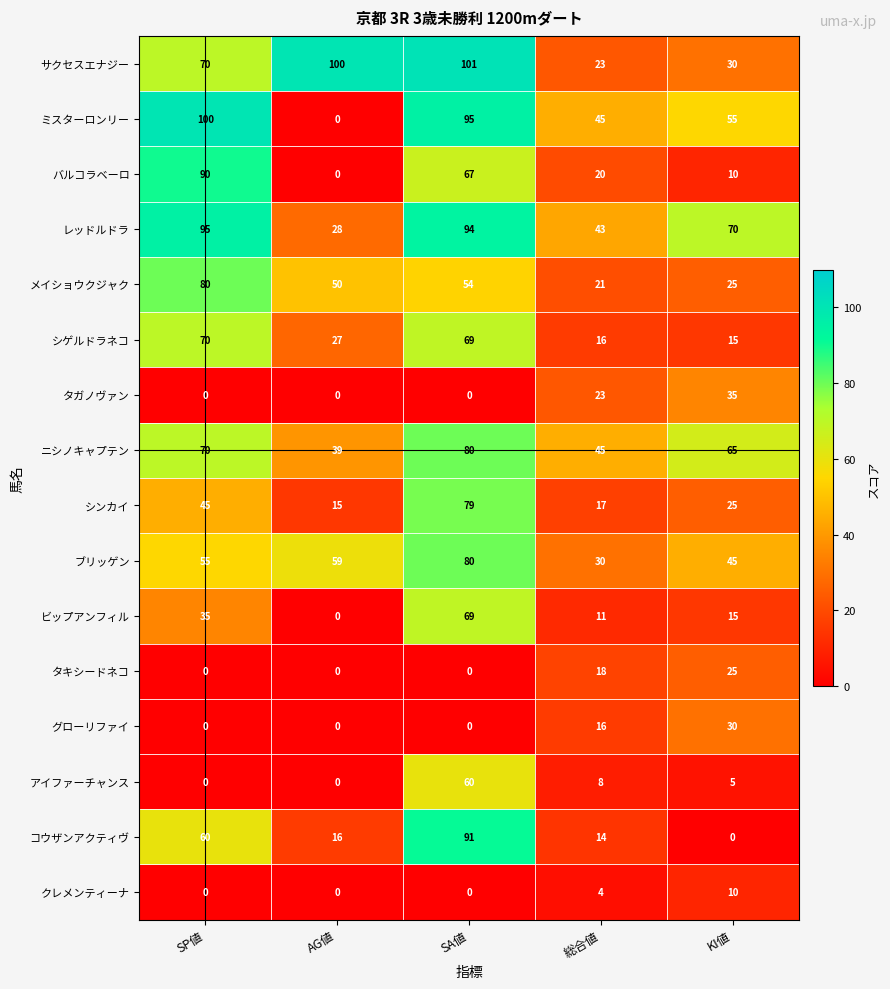

The コウザンアクティヴ series shows 14 at 総合値. True or false?

True